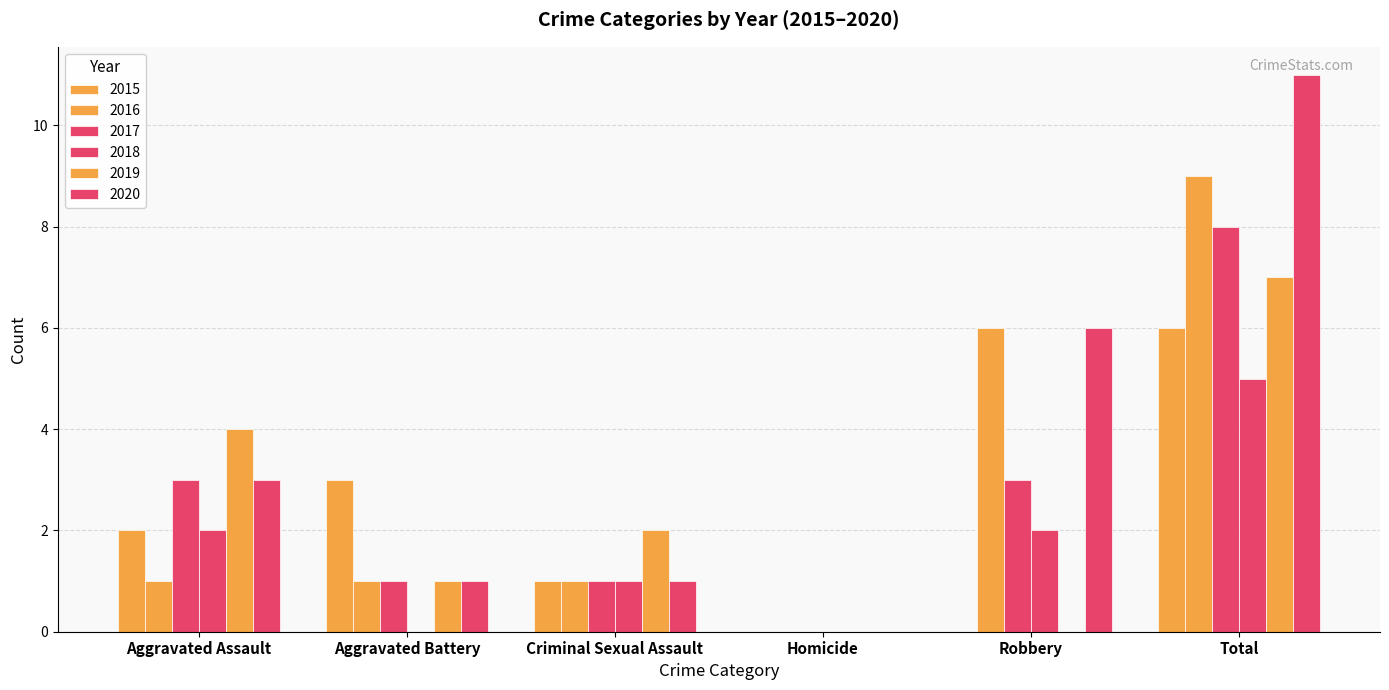

Count the number of data series in this chart.

6